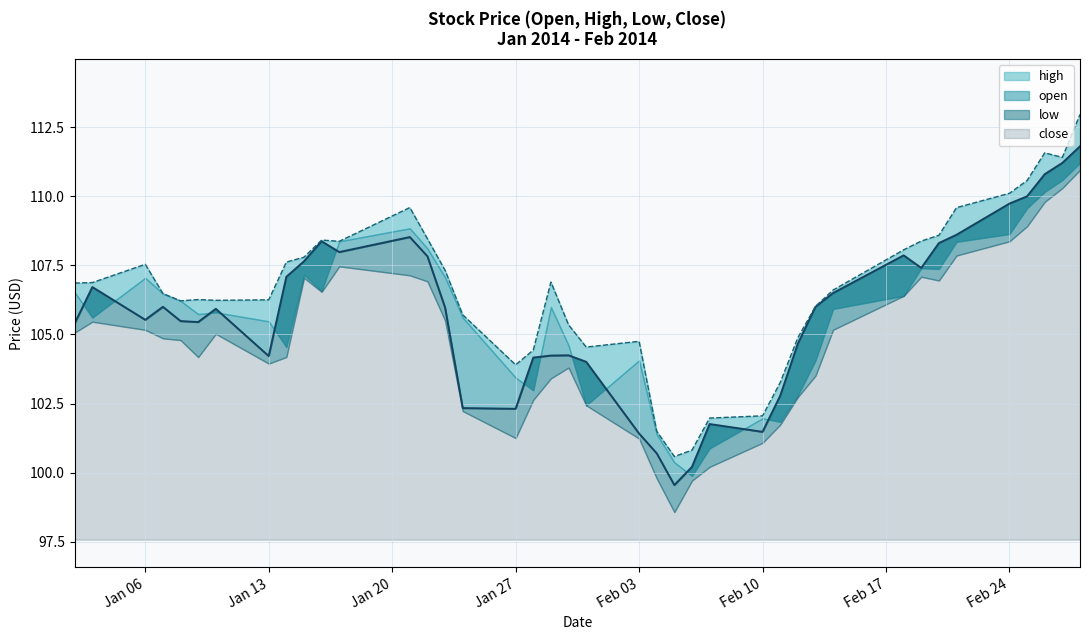

Which series has the widest spread of values?

high